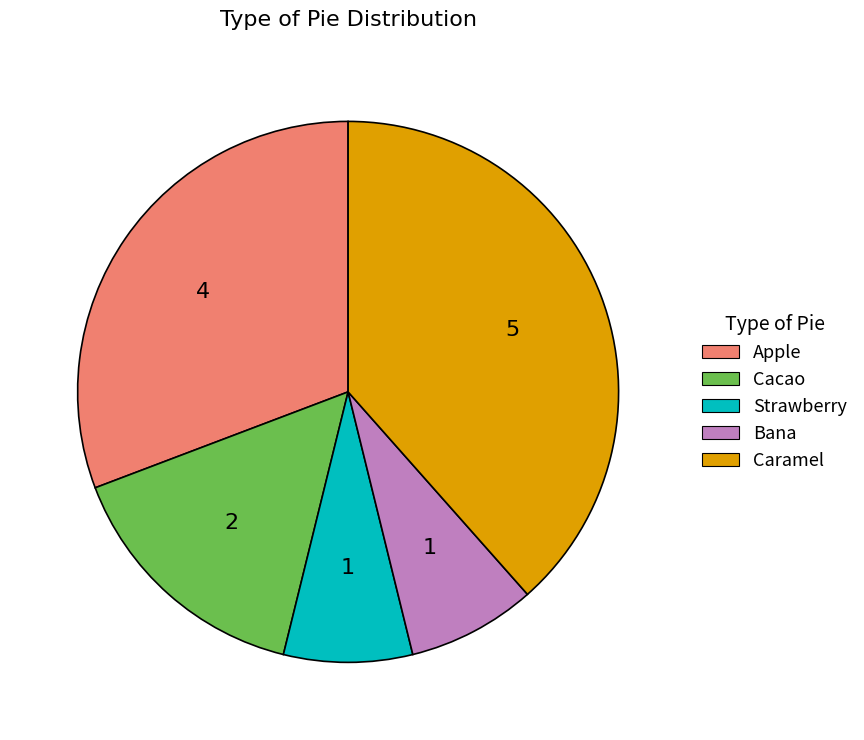

The Cacao slice represents 9% of the pie. True or false?

False